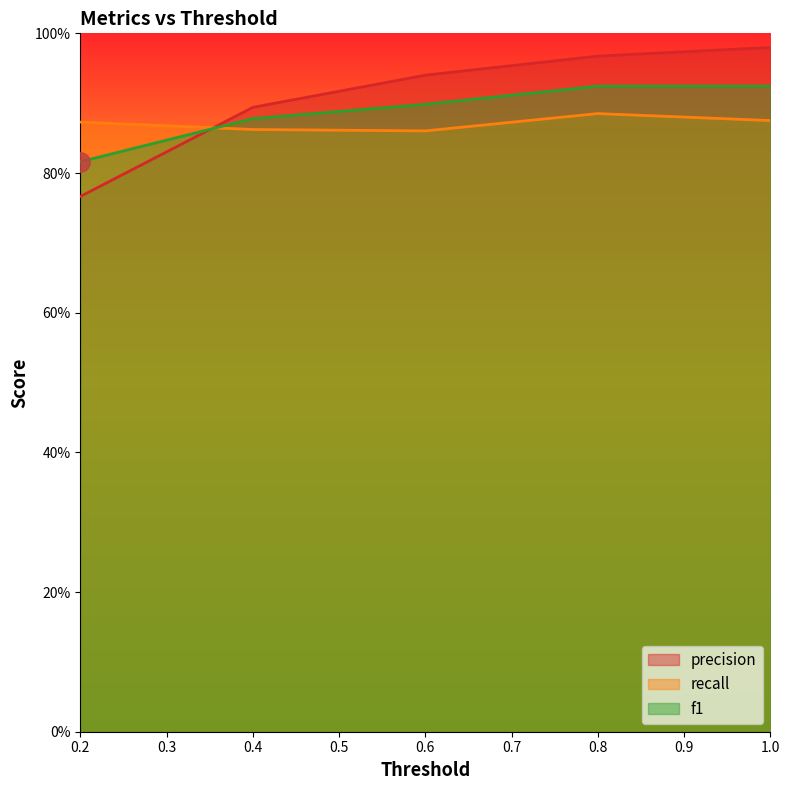

What is the total value across all series at 0.2?

2.5